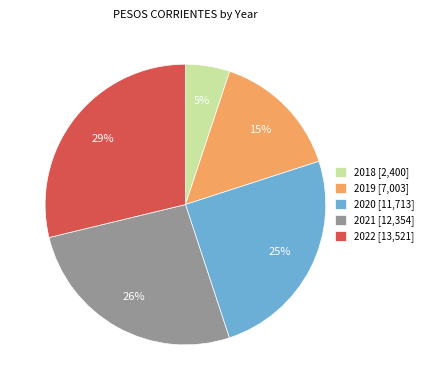

How many slices are in this pie chart?

5